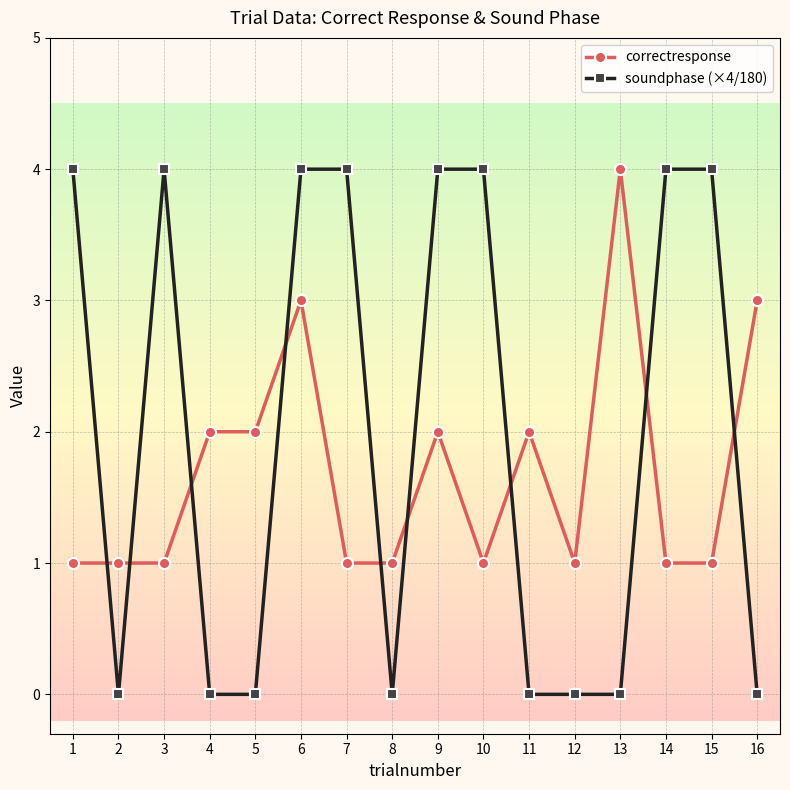

What is the approximate value of correctresponse at 6?

3